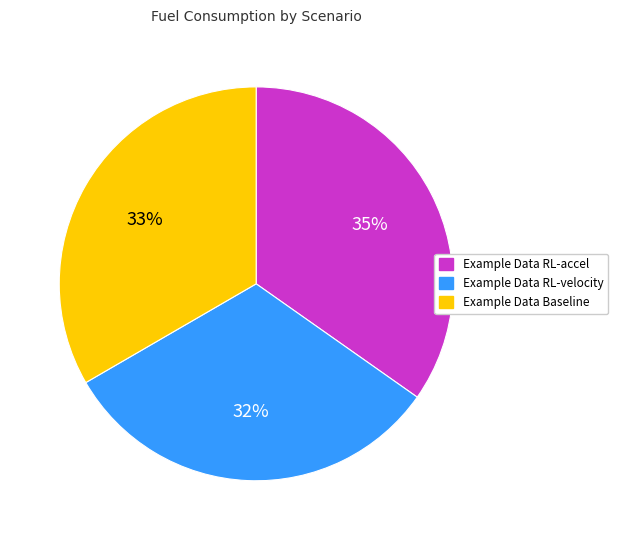

Approximately how many times larger is the value at Example Data Baseline compared to Example Data RL-velocity?

1.0